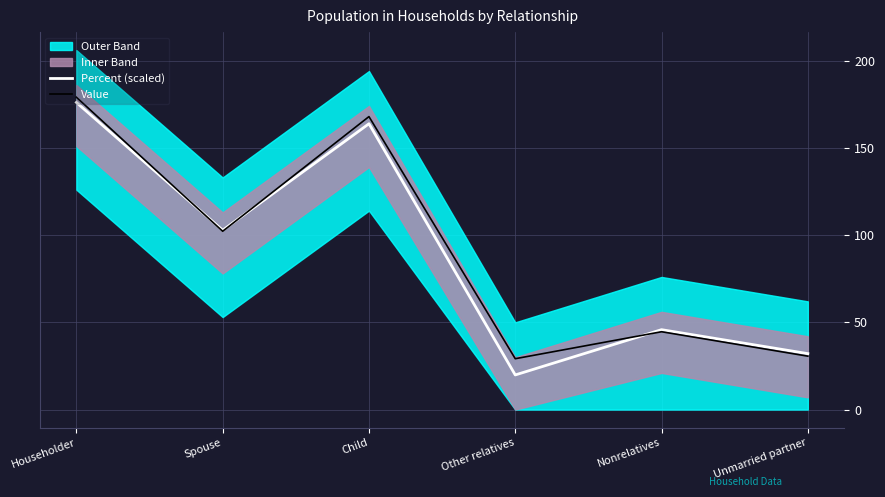

Which series has the largest range (max minus min)?

Percent (scaled)